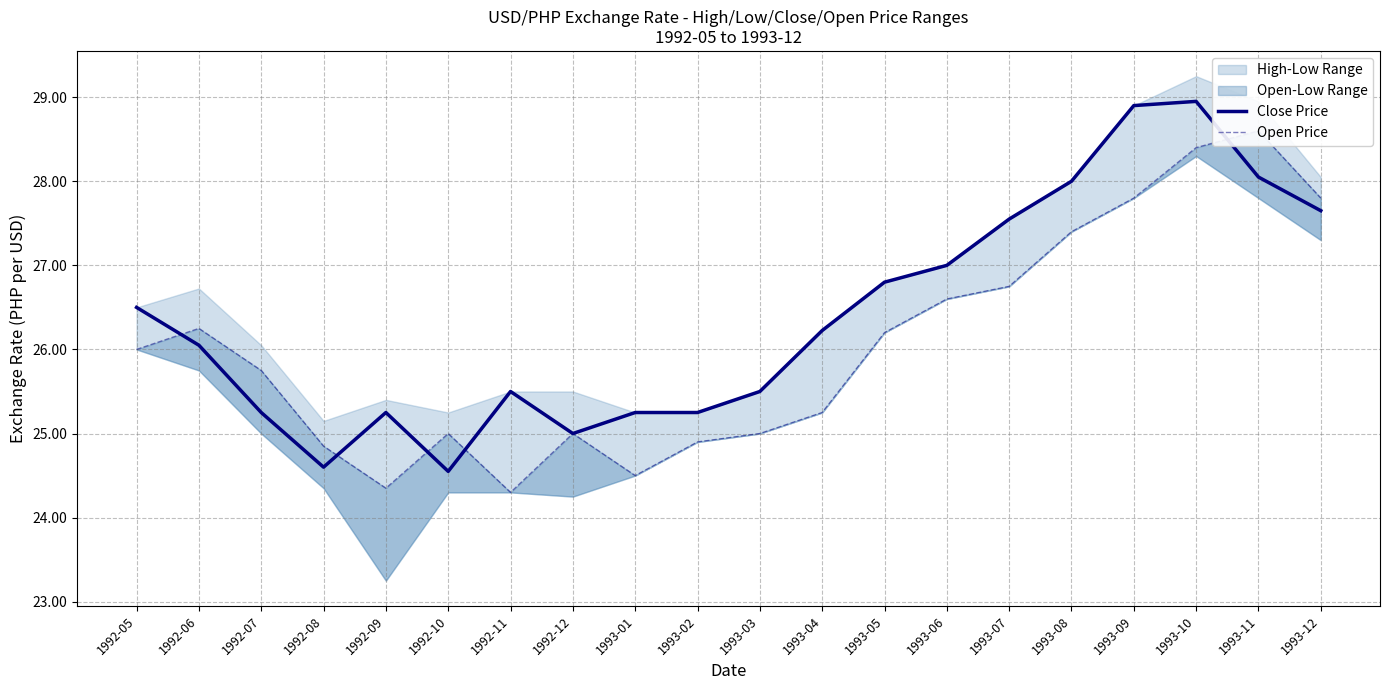

Which series has the widest spread of values?

Close Price